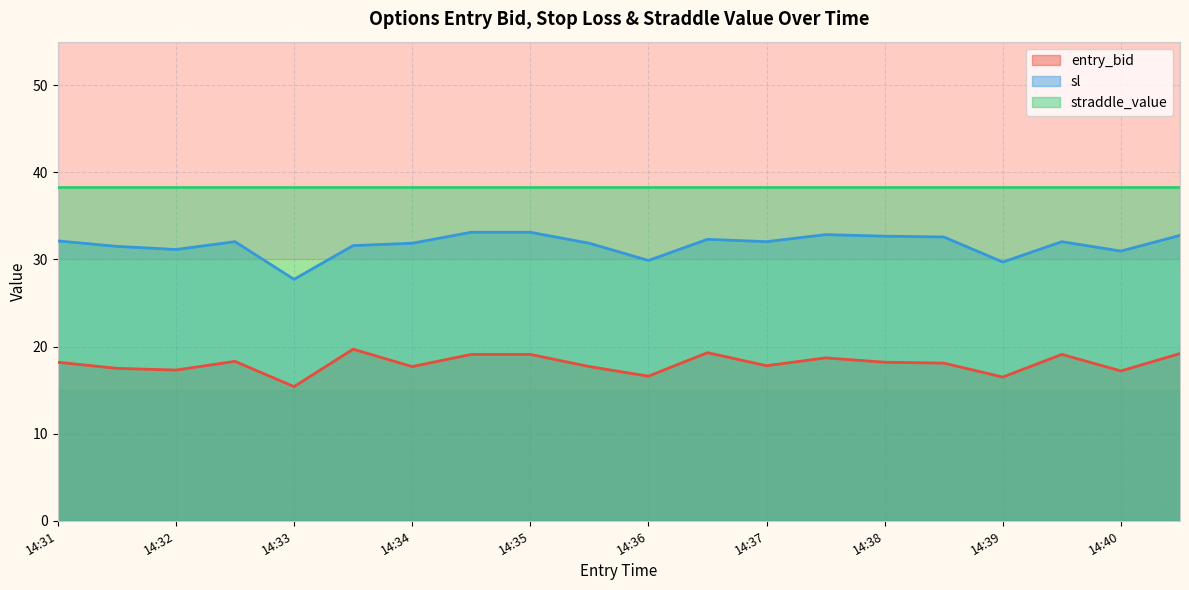

What is the difference between the maximum and minimum values in the entry_bid series?

4.3